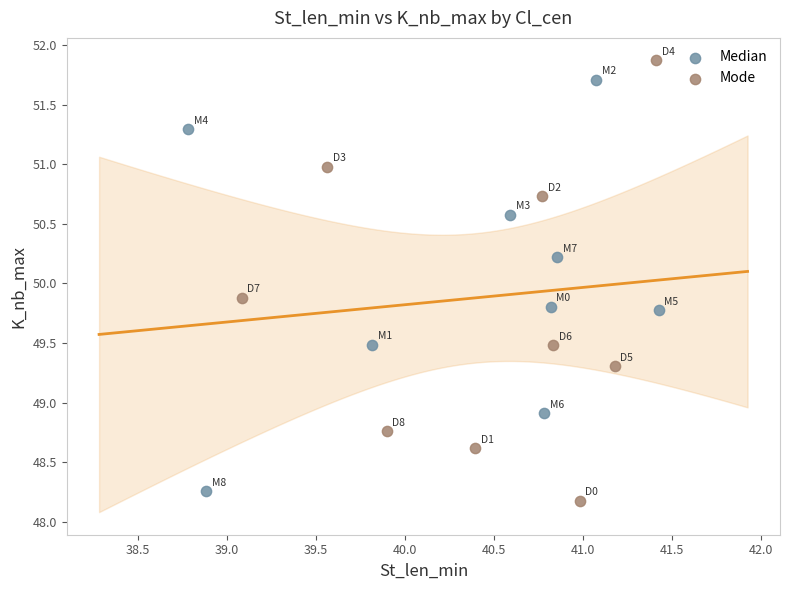

Which series has the largest Y range (max minus min)?

Mode